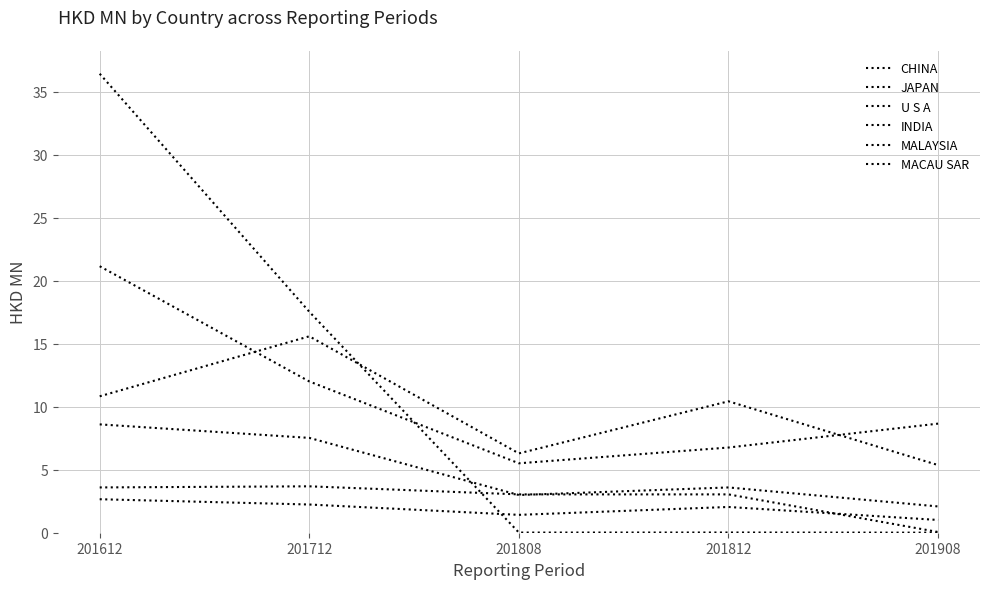

Is this an area chart (filled region under the line)?

No